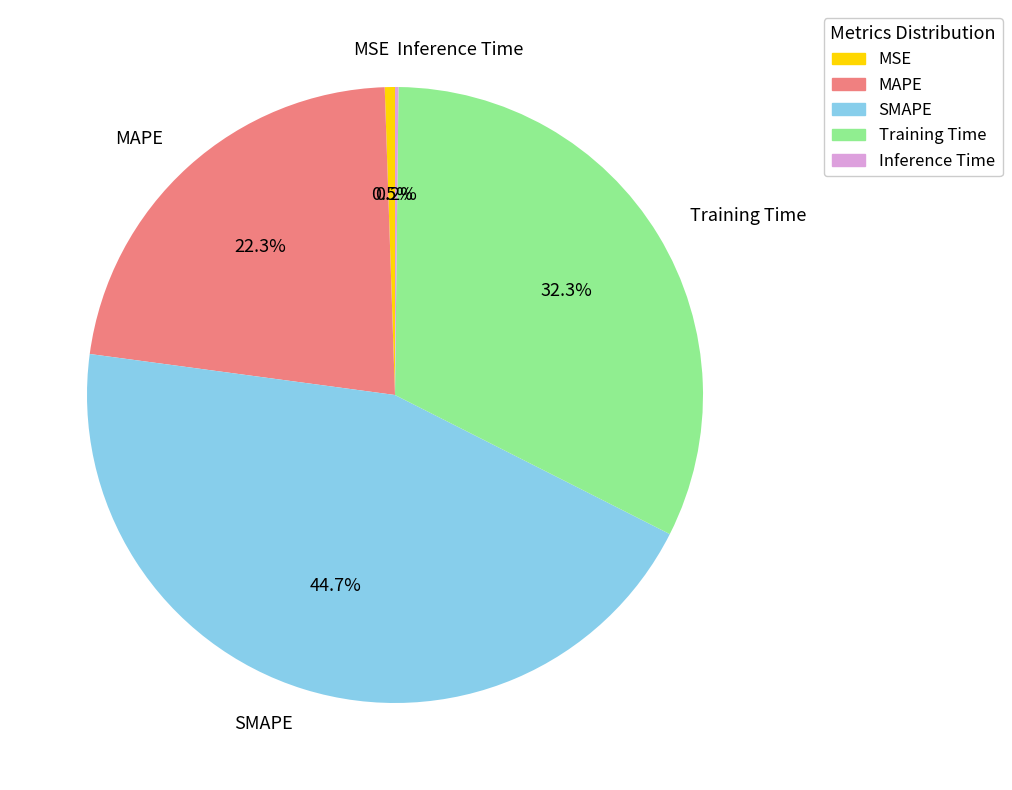

What is the ratio of the value at MAPE to the value at Training Time?

0.7